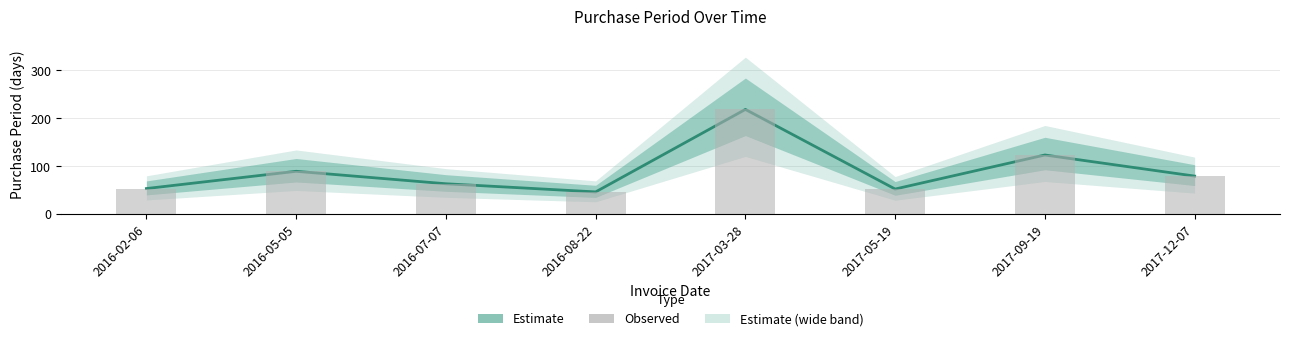

What is the sum of the Observed values at 2017-12-07 and 2017-05-19?

131